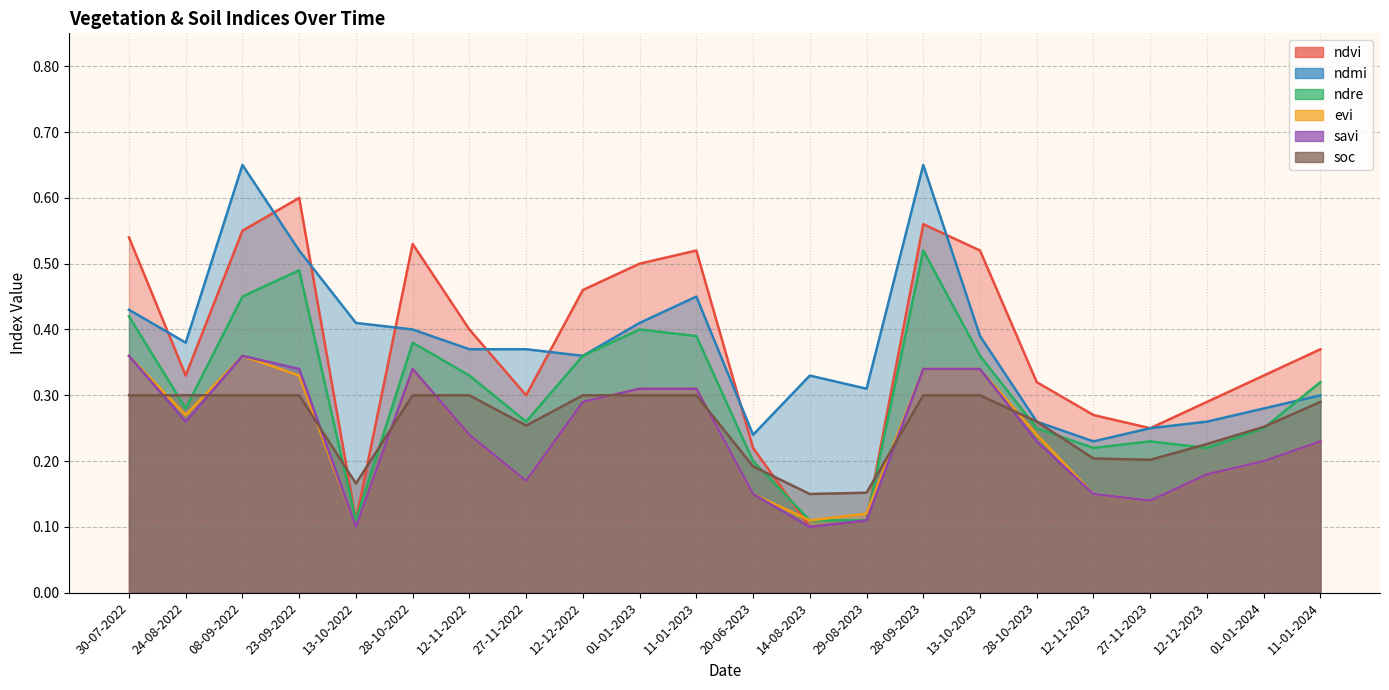

What value does the evi series have at 01-01-2024?

0.2